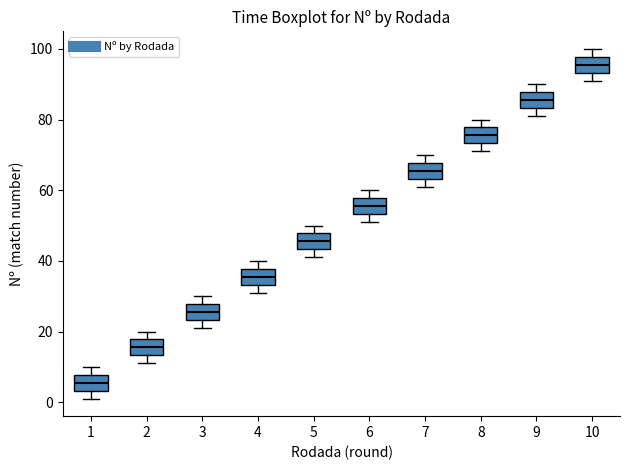

Reading left to right, read every box against the y-axis: the position of its median line, the range the box covers, and the ends of its whiskers. The values are not printed on the chart, so give them approximately, as read against the axis.

1: median 6, box 4 to 8, whiskers 2 to 10
2: median 16, box 14 to 18, whiskers 12 to 20
3: median 26, box 24 to 28, whiskers 22 to 30
4: median 36, box 34 to 38, whiskers 32 to 40
5: median 46, box 44 to 48, whiskers 42 to 50
6: median 56, box 54 to 58, whiskers 52 to 60
7: median 66, box 64 to 68, whiskers 62 to 70
8: median 76, box 74 to 78, whiskers 72 to 80
9: median 86, box 84 to 88, whiskers 82 to 90
10: median 96, box 94 to 98, whiskers 92 to 100